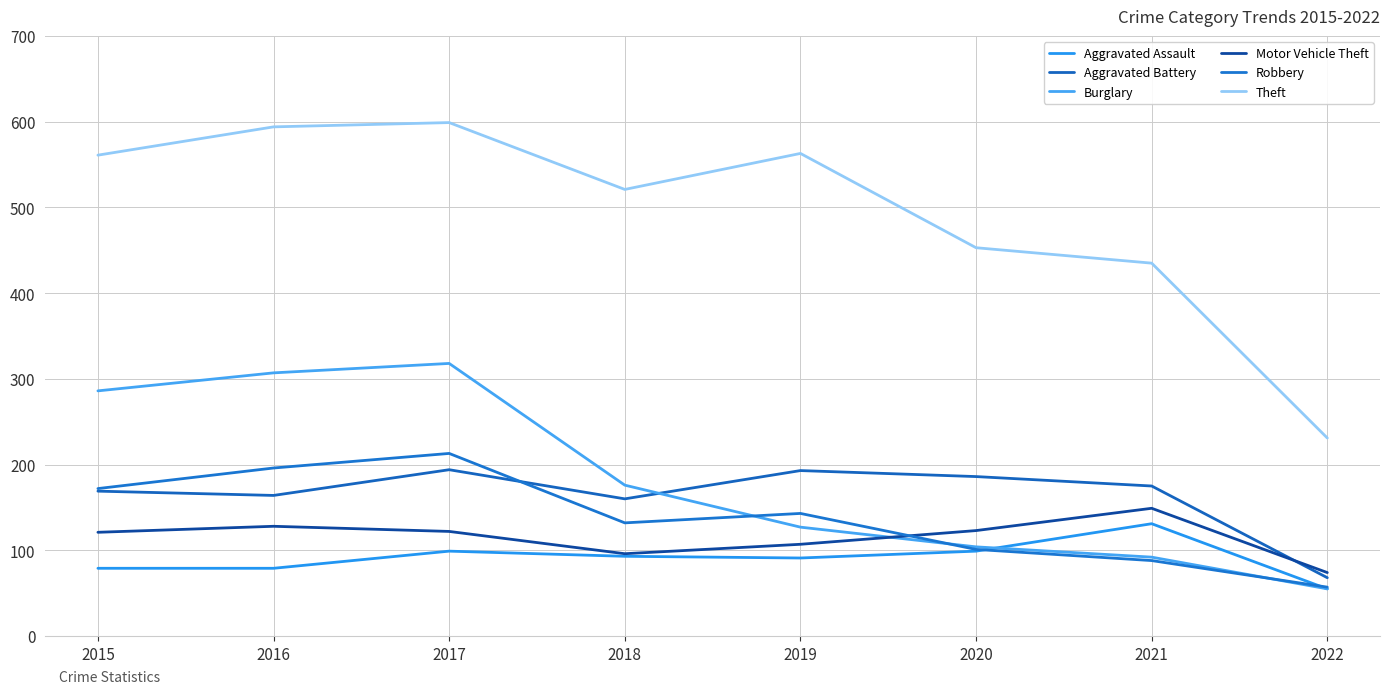

At which category does Theft reach its first local peak?

2017